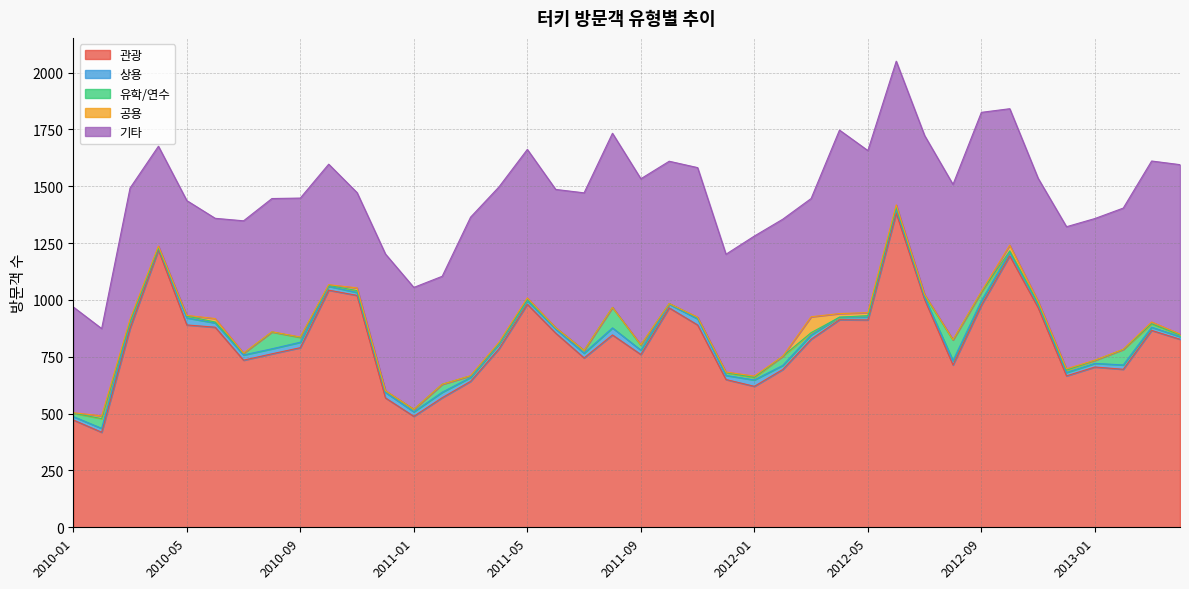

True or false: 유학/연수 and 기타 intersect in this chart.

False